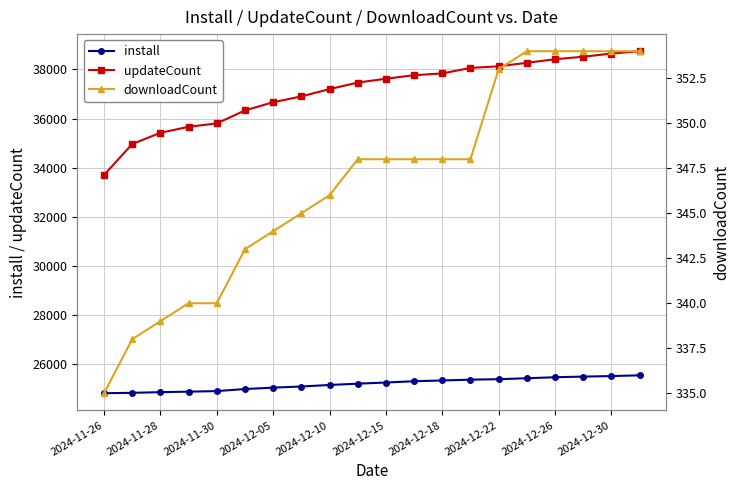

What is the lowest value of the install series?

24832